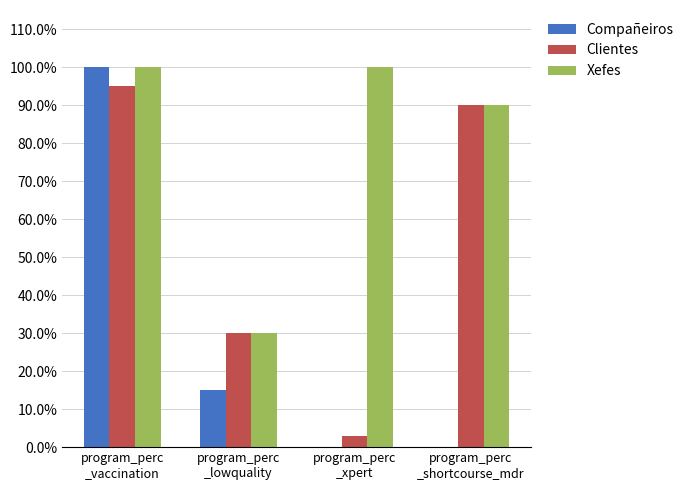

Which series has the largest range (max minus min)?

Compañeiros